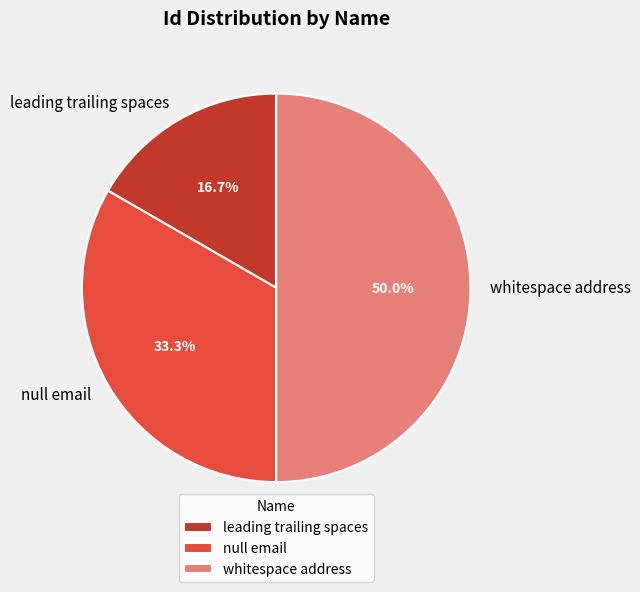

Which has a higher value, leading trailing spaces or whitespace address?

whitespace address